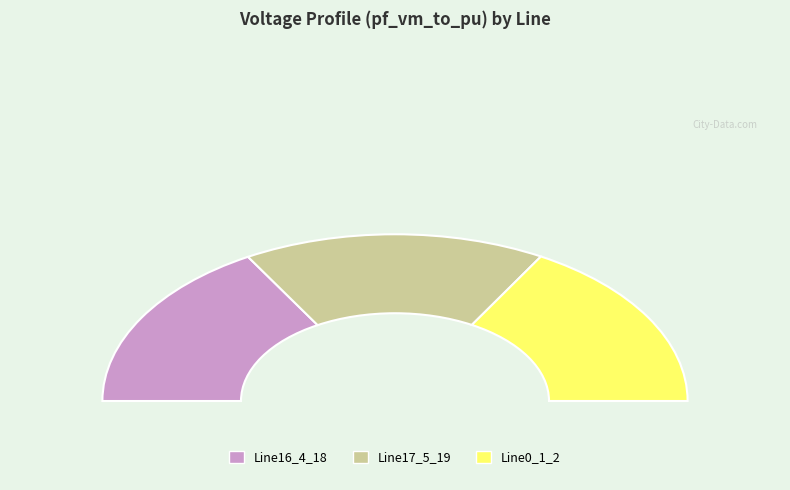

What percentage is the Line0_1_2 slice, to the nearest percent?

33%